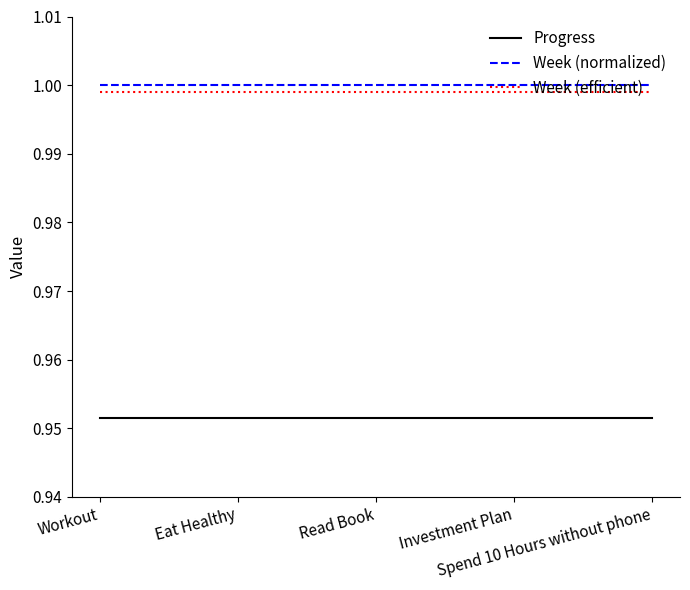

The value of Week (efficient) at Read Book is 0.6. True or false?

False